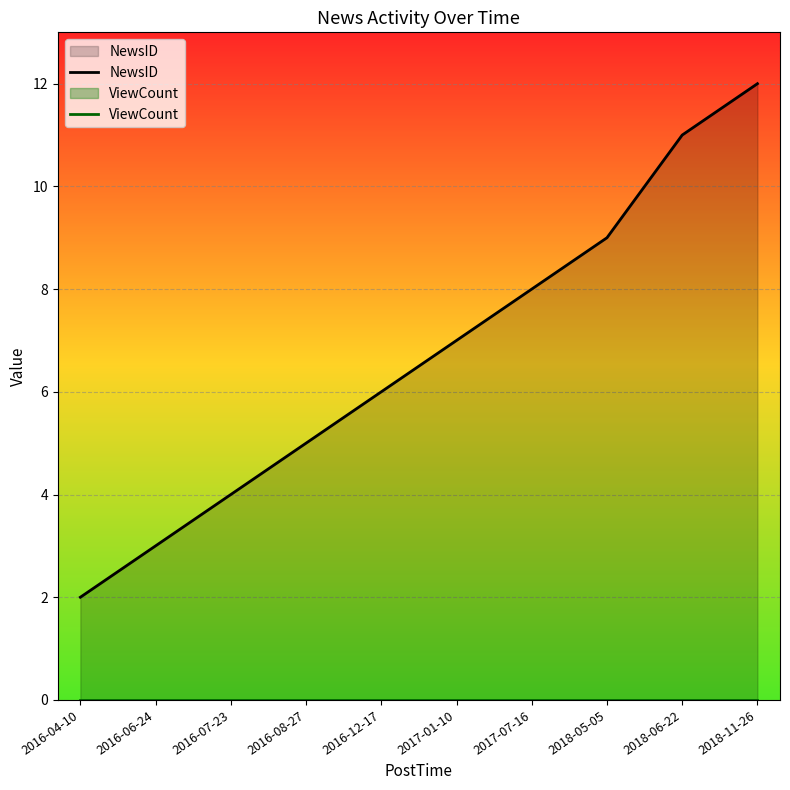

How many data points does each series have?

10